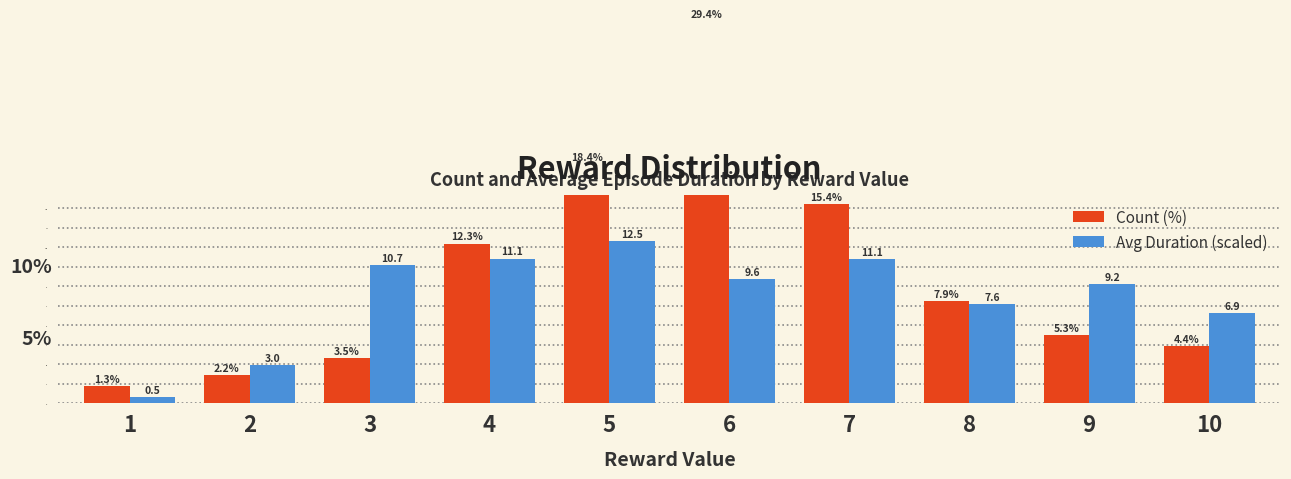

How many groups of bars are there?

10